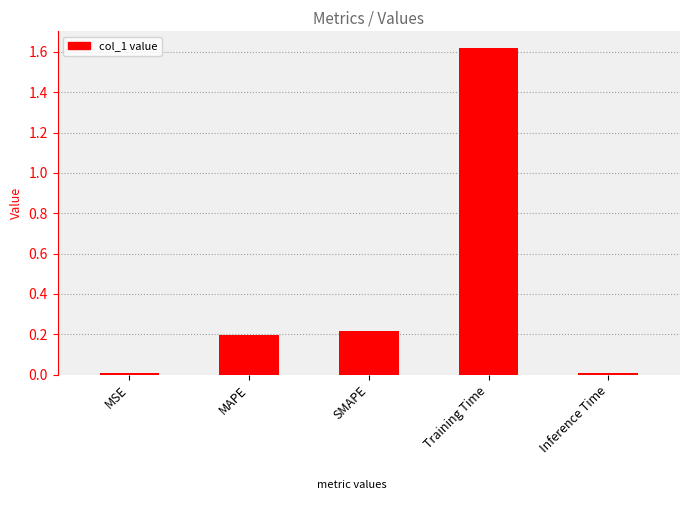

What is the label of the 5th bar from the left?

Inference Time